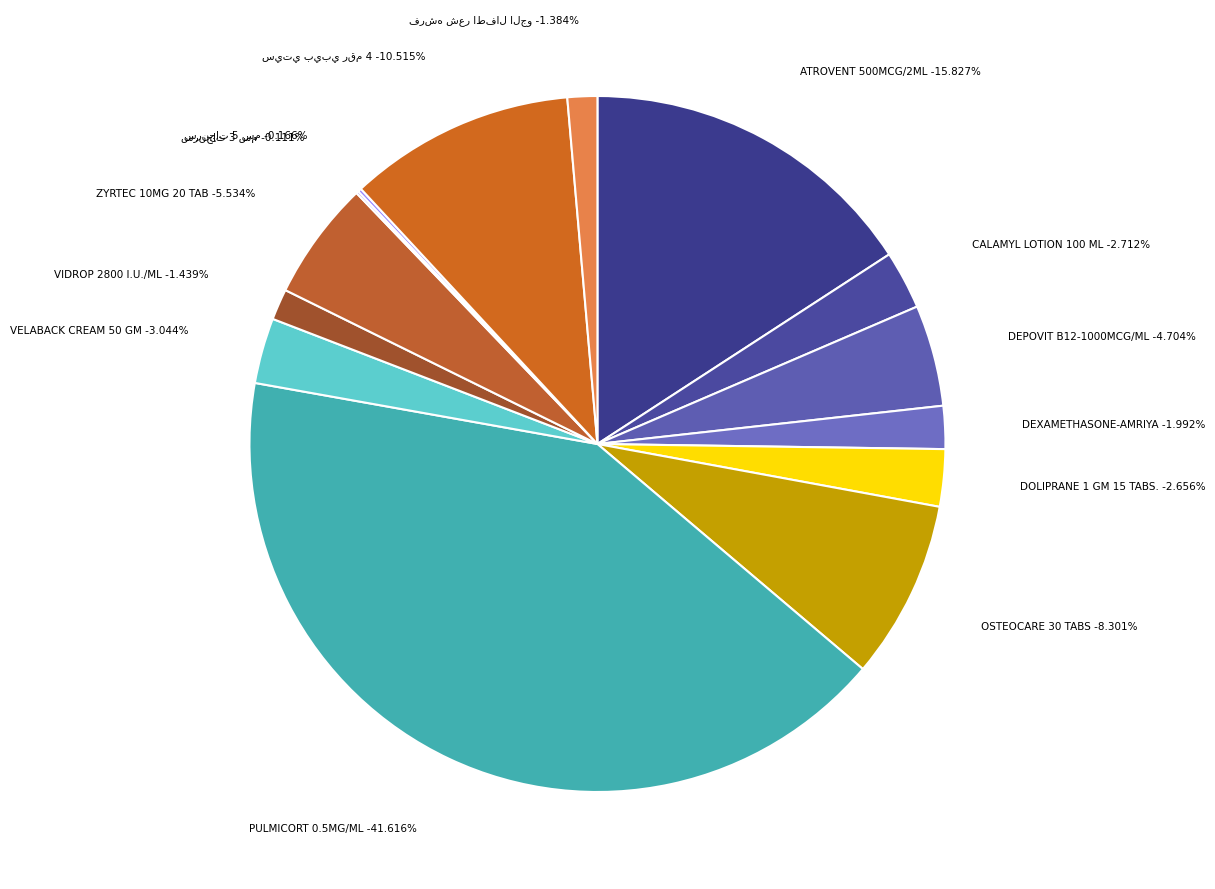

Which slice is the largest?

PULMICORT 0.5MG/ML